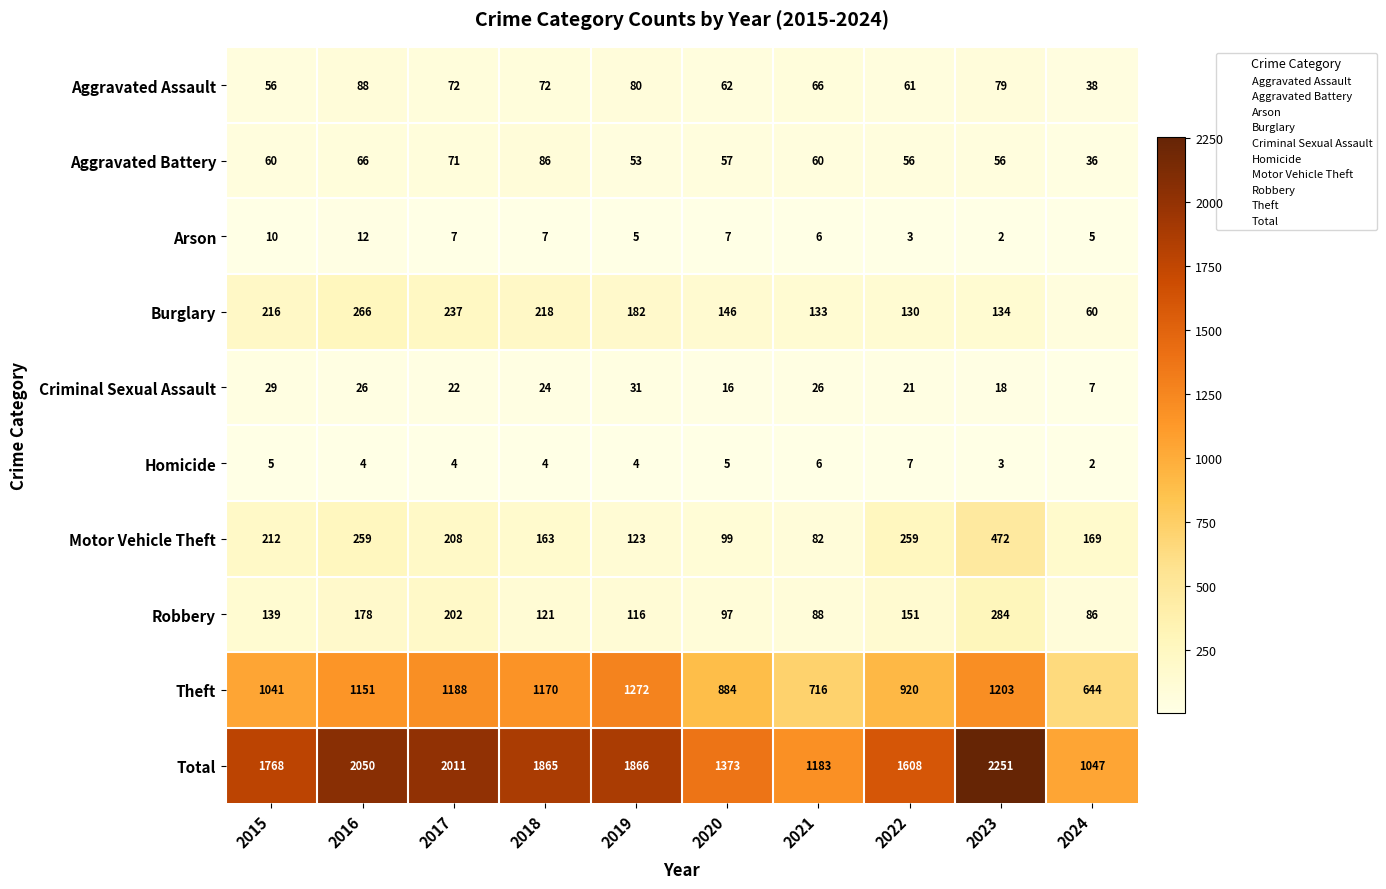

How many data points does each series have?

10